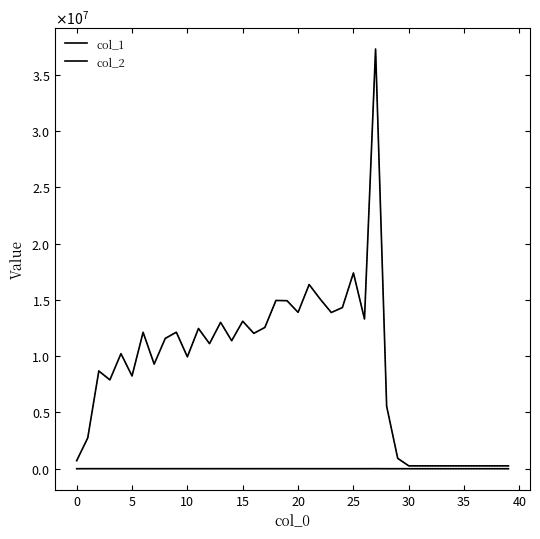

At which category does col_2 reach its first local peak?

5